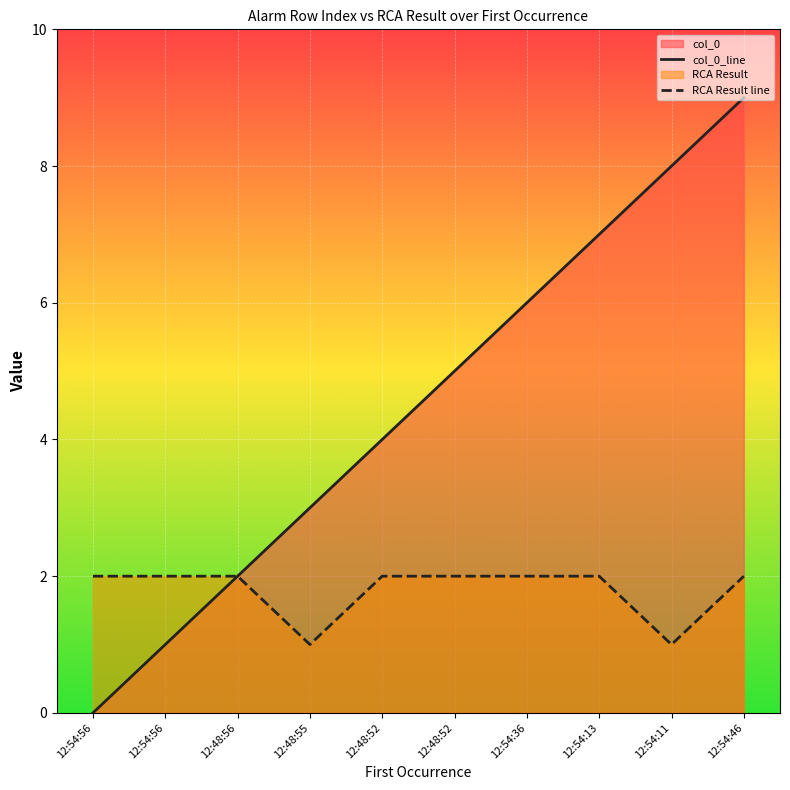

What is the label of the 3rd point from the left?

12:48:56